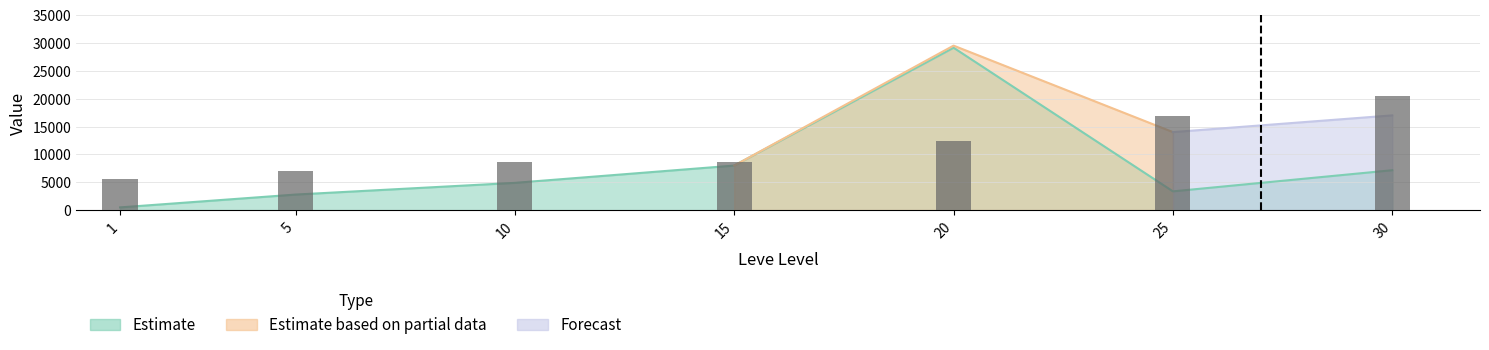

At which category does the chart reach its minimum across all series?

1